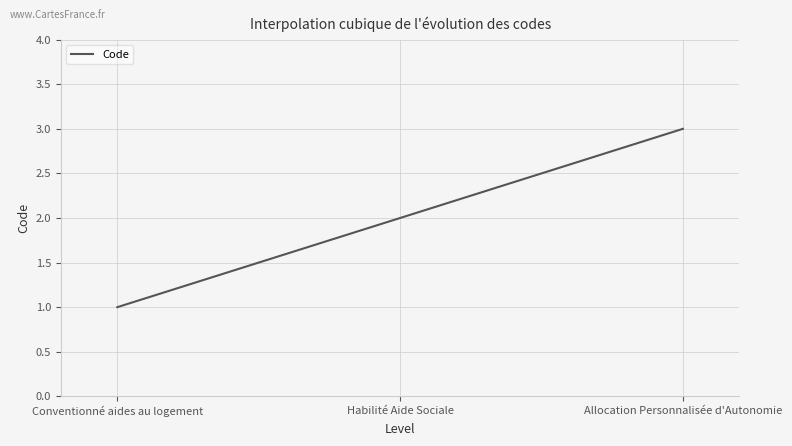

Does the chart display data point markers on the line(s)?

No